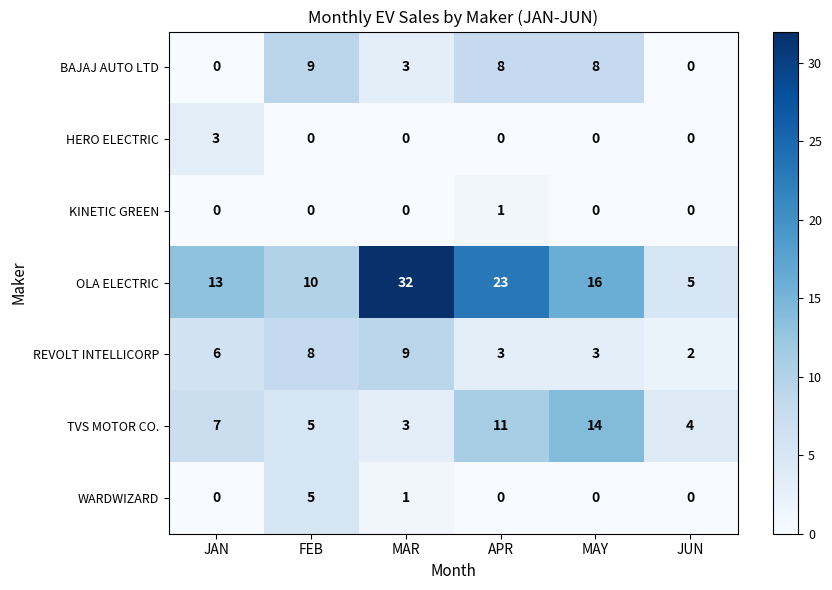

The value of KINETIC GREEN at MAY is 0. True or false?

True